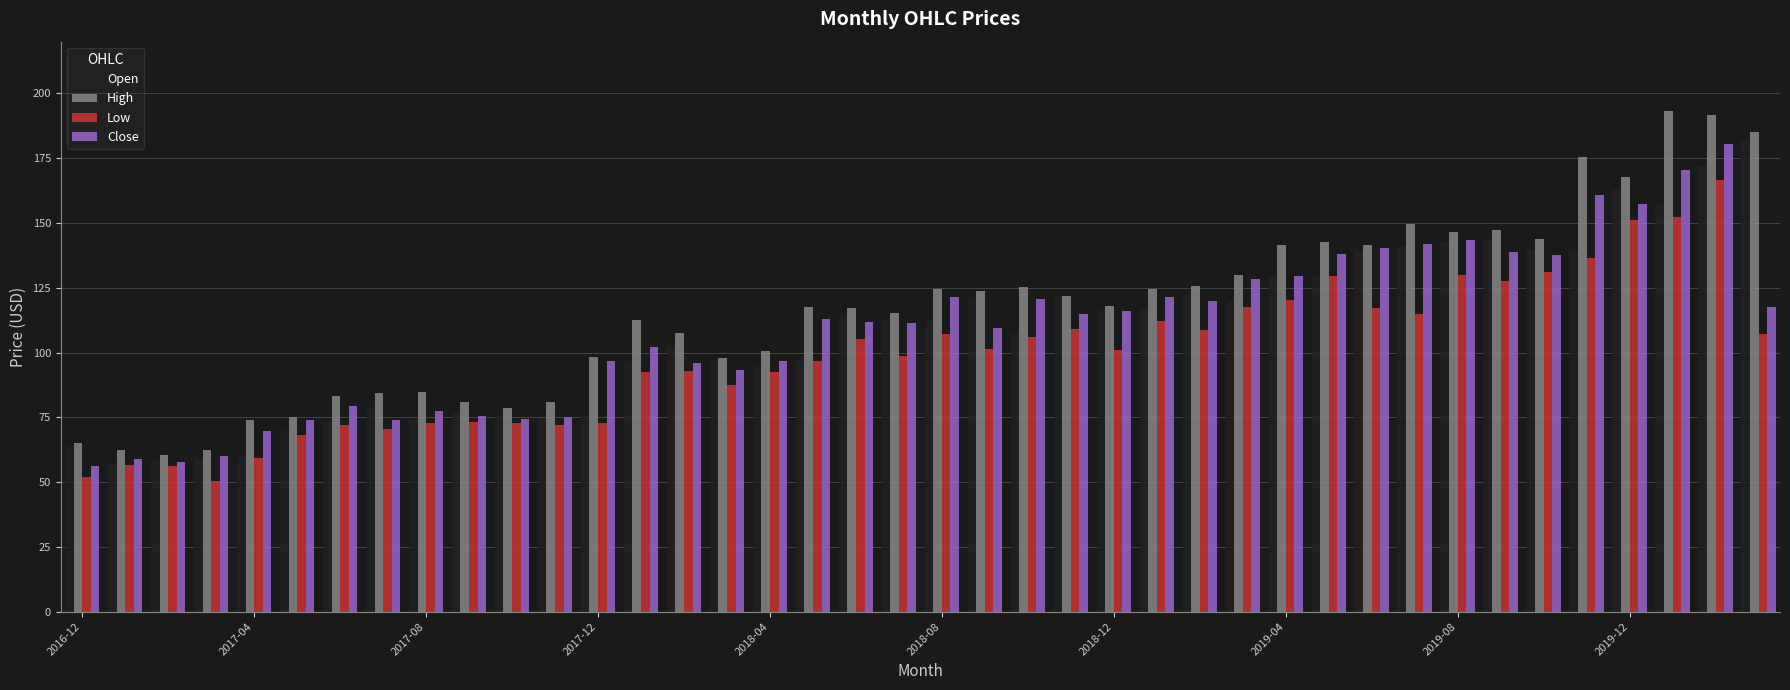

How many bars are there in each group?

4